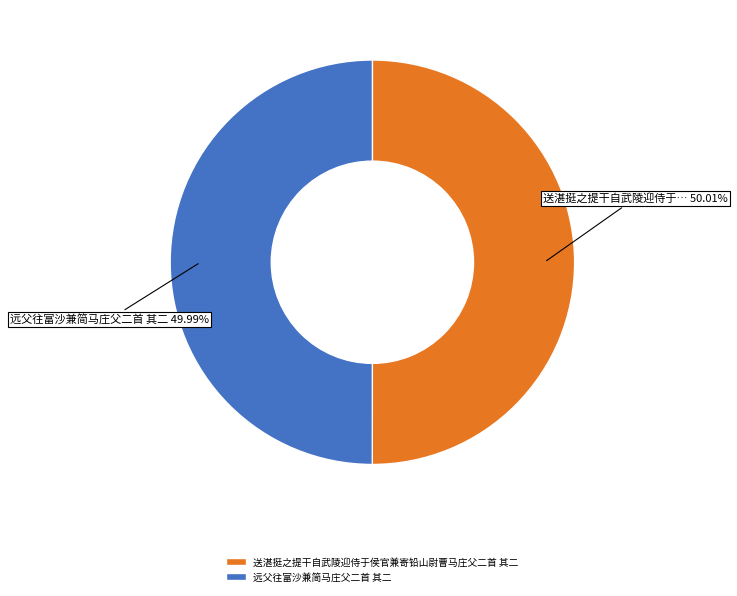

How many segments does this pie chart have?

2